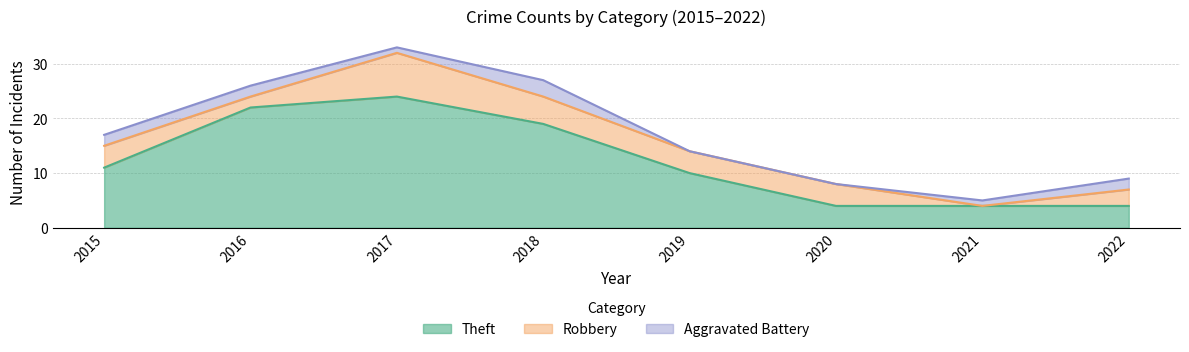

Reading right to left, what are all the values shown in this chart?

Theft: 4	4	4	10	19	24	22	11
Robbery: 3	0	4	4	5	8	2	4
Aggravated Battery: 2	1	0	0	3	1	2	2